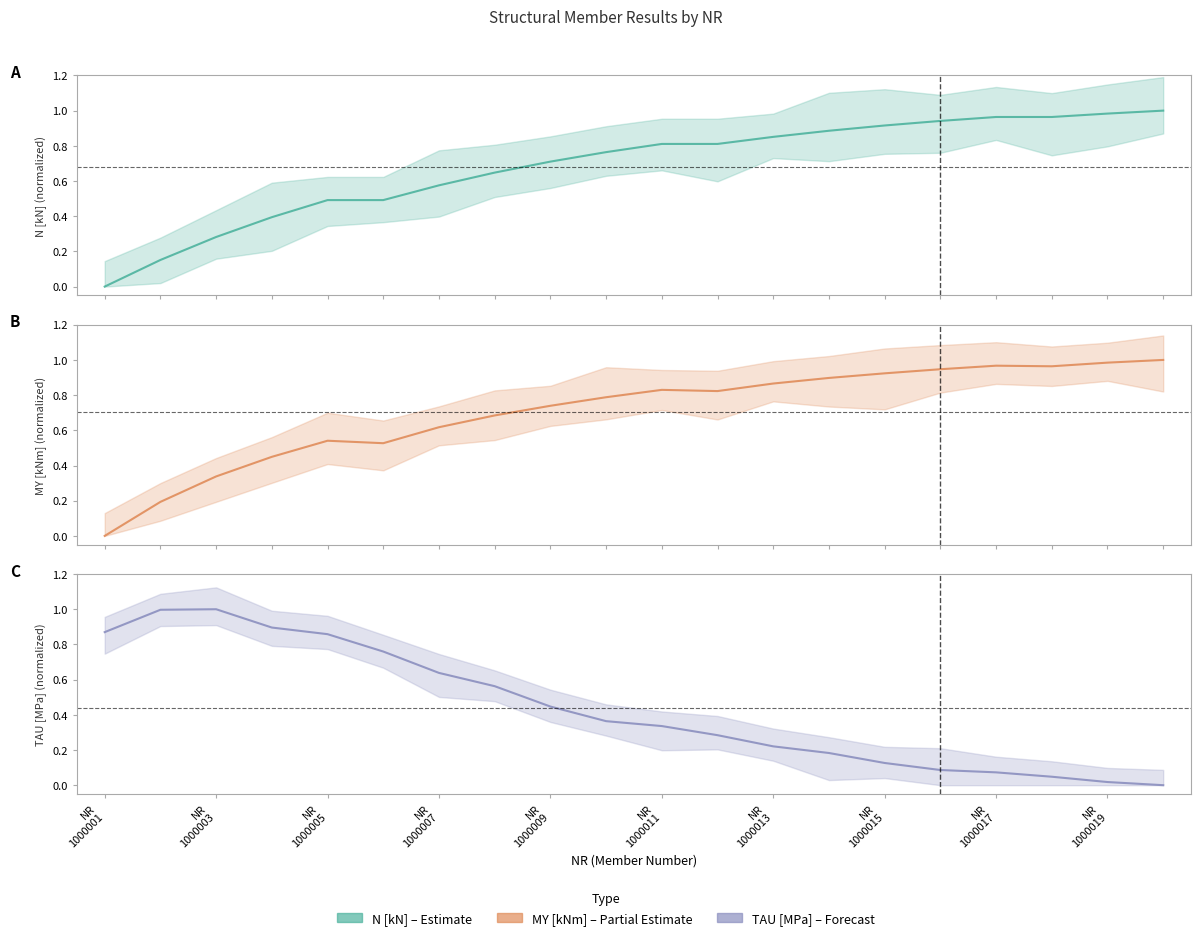

What is the difference between the highest and lowest values at NR 1000015?

0.8